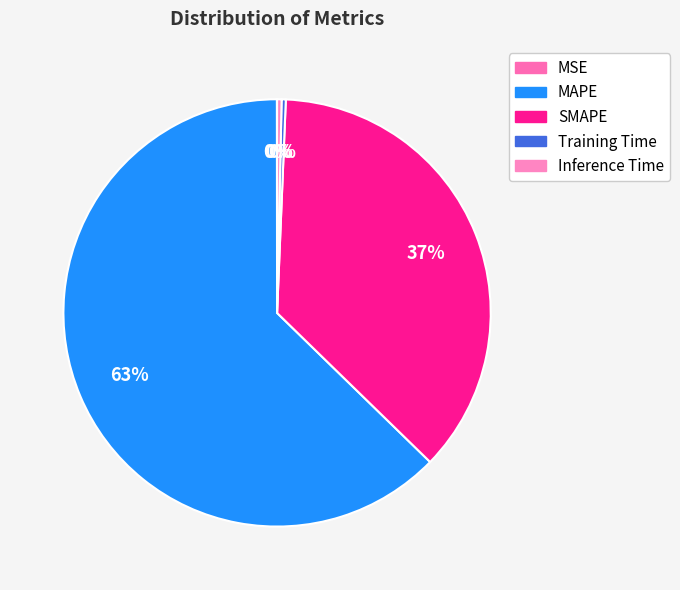

Does any single category account for the majority?

Yes